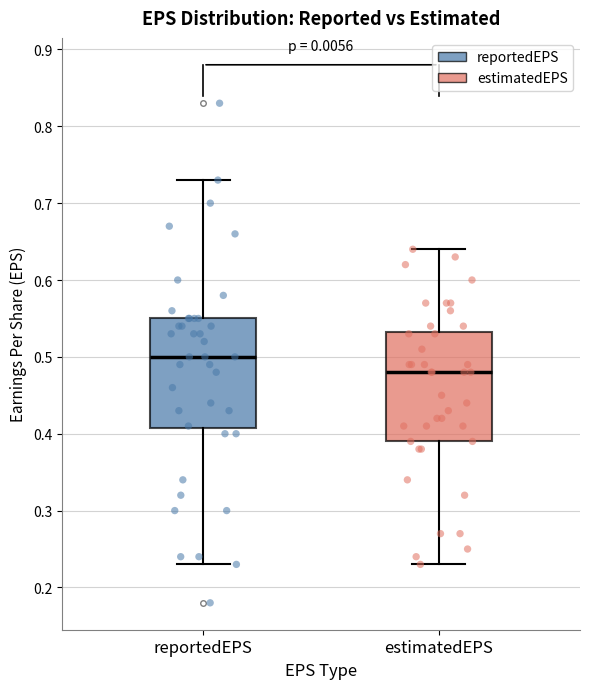

Where is the upper edge of the box for estimatedEPS on the y-axis? The values are not printed on the chart, so give them approximately, as read against the axis.

0.53